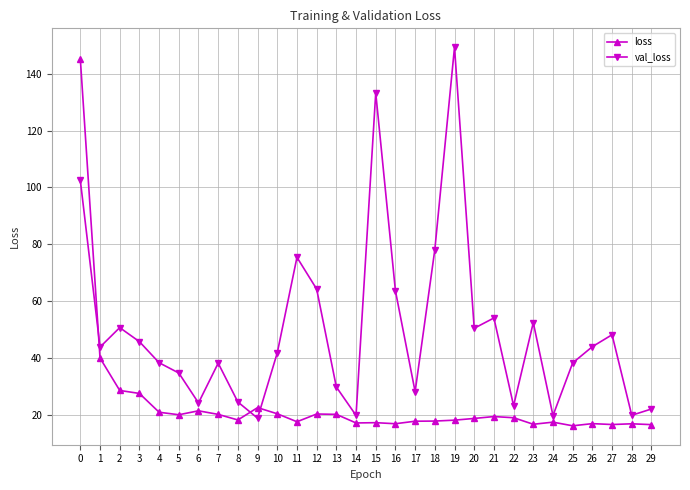

How many distinct data groups are displayed?

2